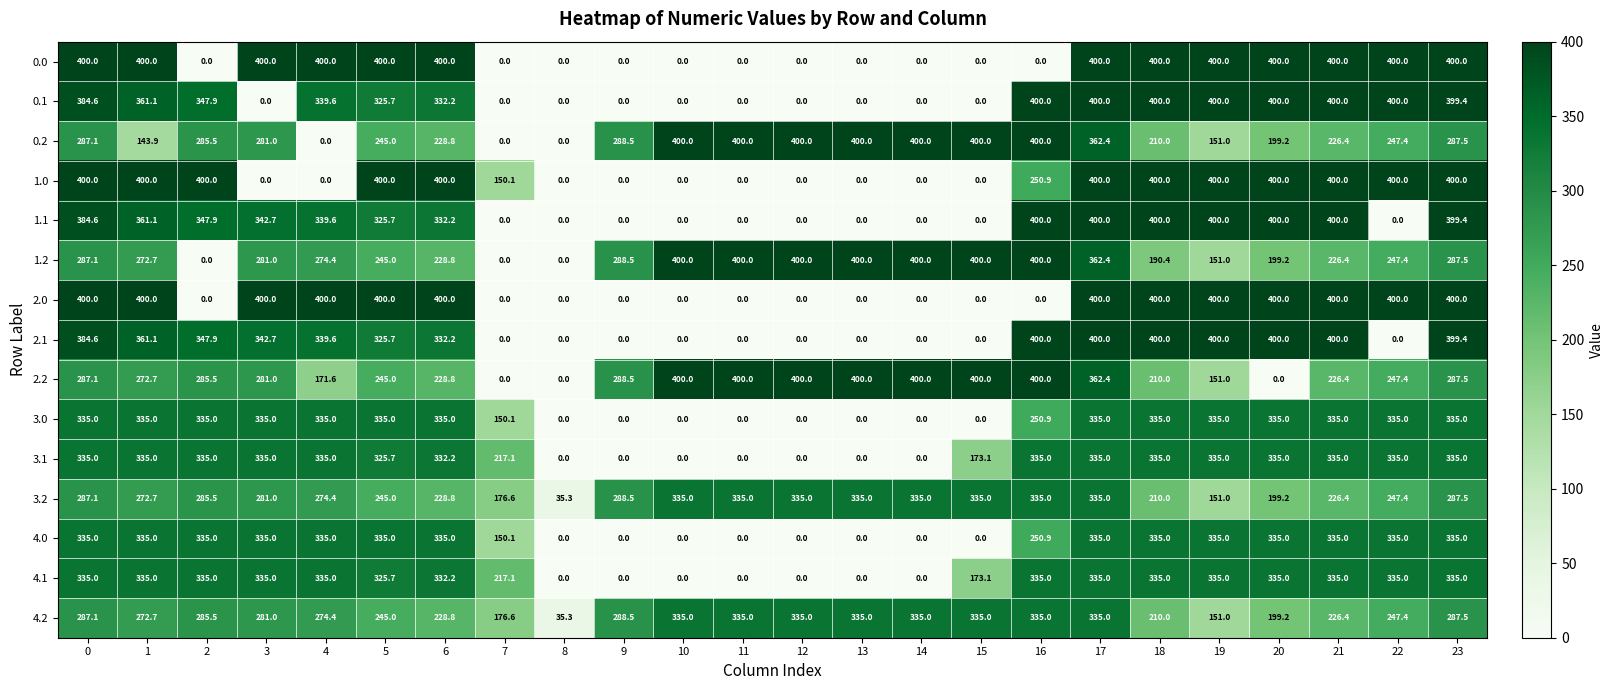

What is the maximum value shown in the chart?

400.0